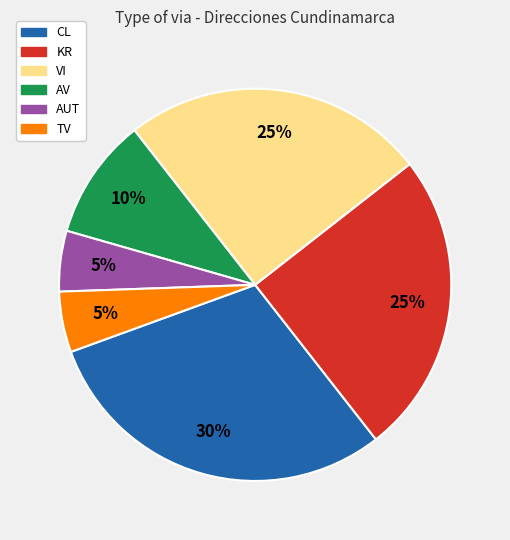

How many segments does this pie chart have?

6